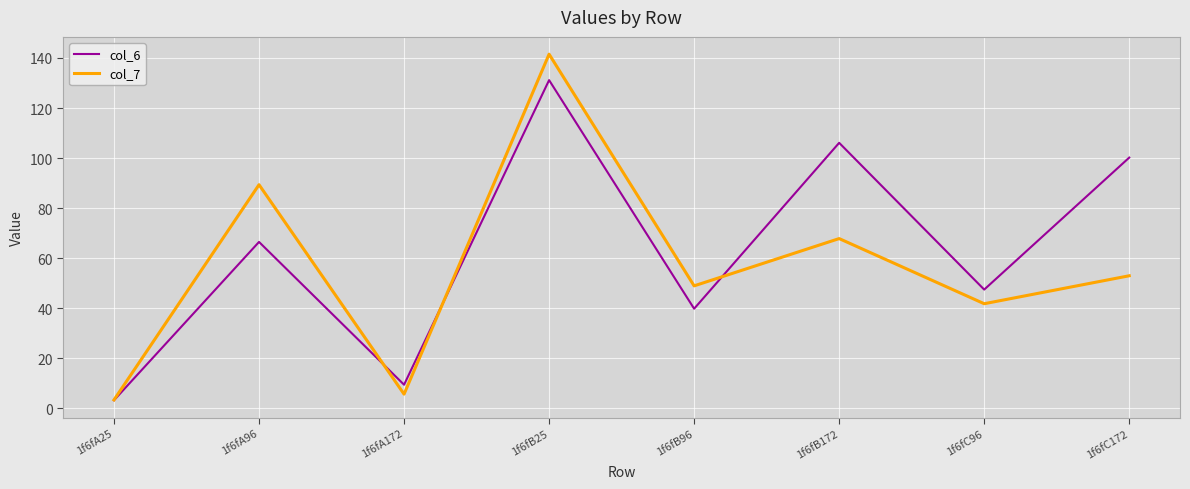

What is the difference between the highest and lowest values at 1f6fB172?

38.3